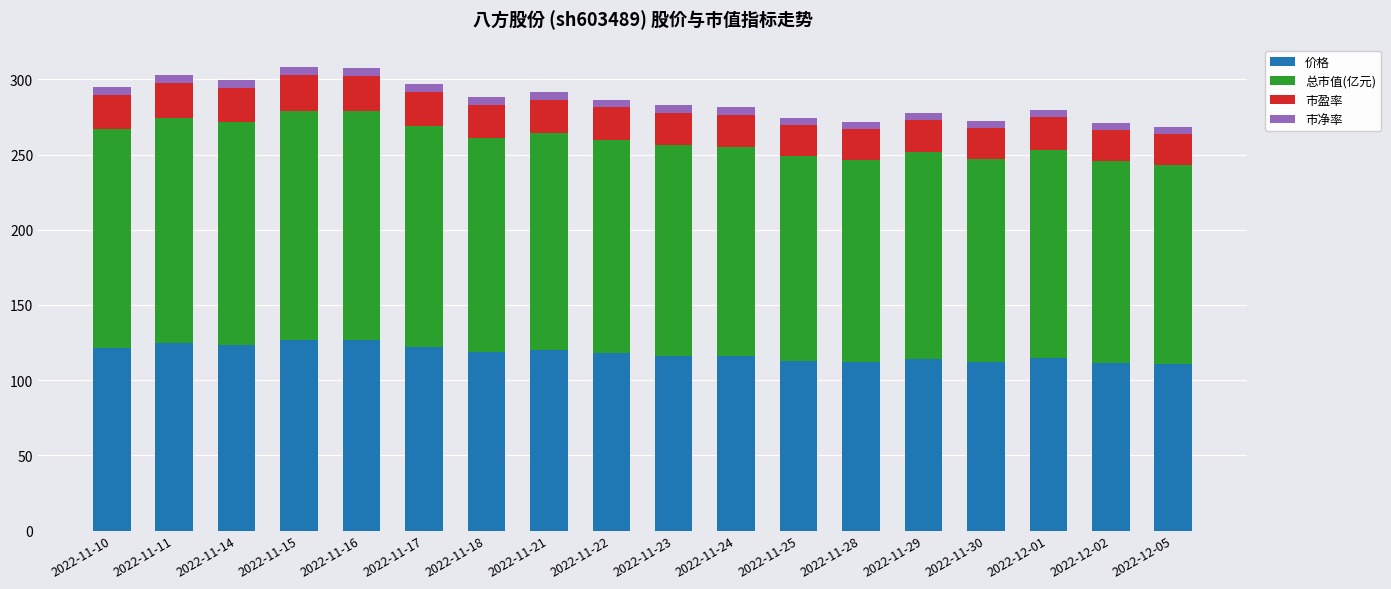

What is the highest value of the 价格 series?

126.7